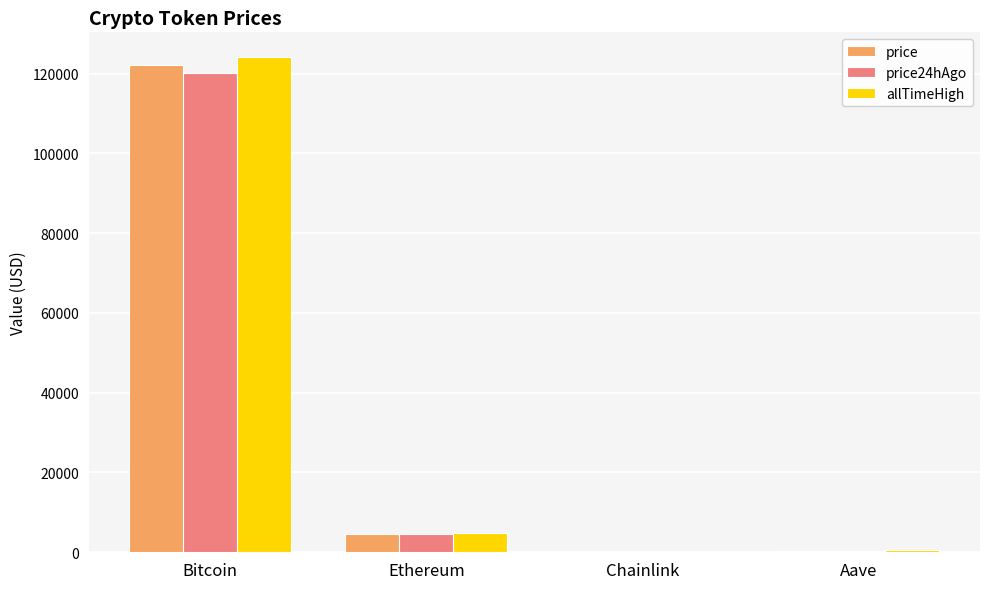

What is the sum of all price24hAgo values?

124953.5